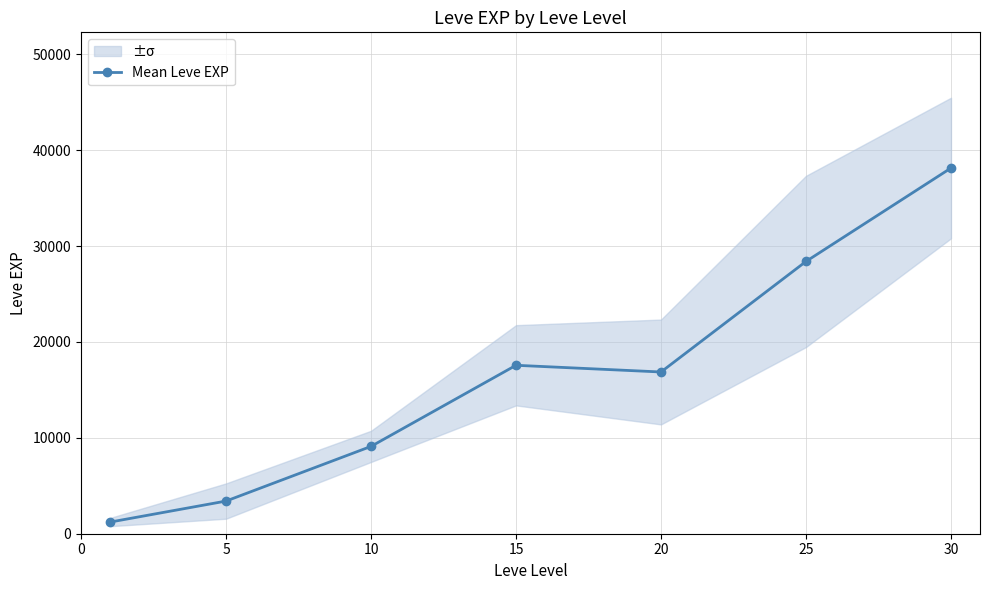

The value at 5 is 5420.0. True or false?

False